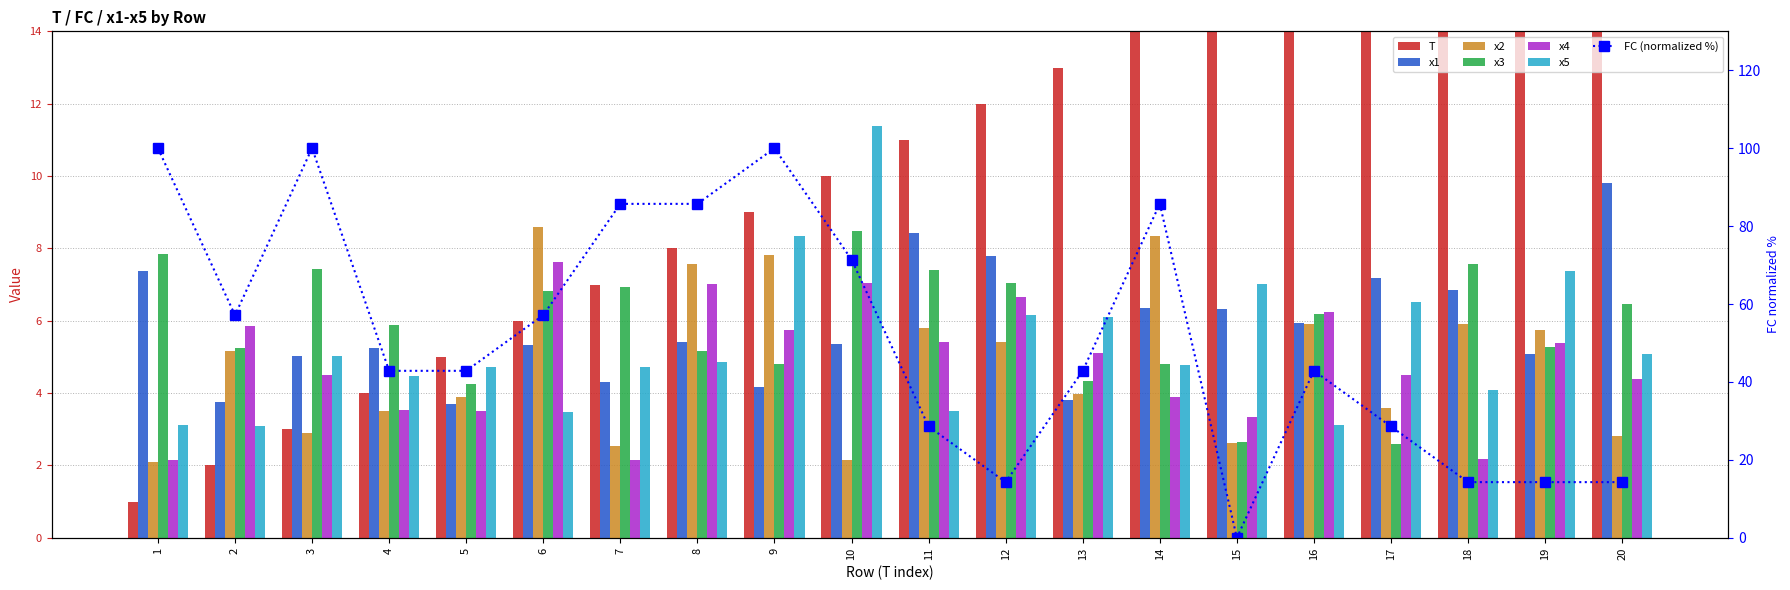

How many data points in x4 are less than 5?

10